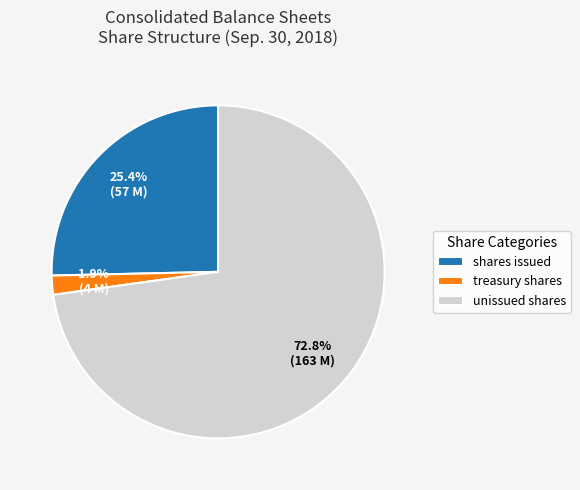

Rank the categories by value from lowest to highest.

treasury shares, shares issued, unissued shares